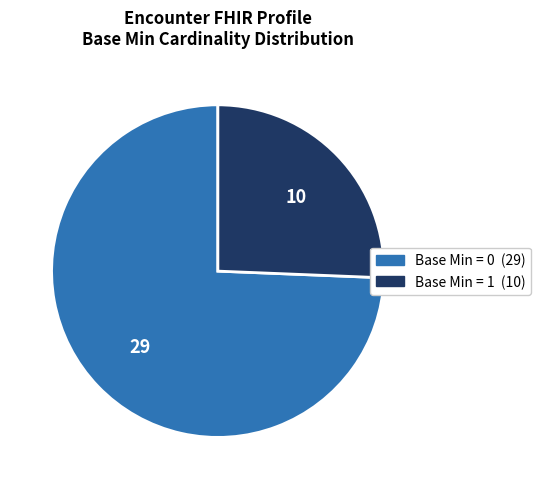

Is there a majority slice in this chart?

Yes